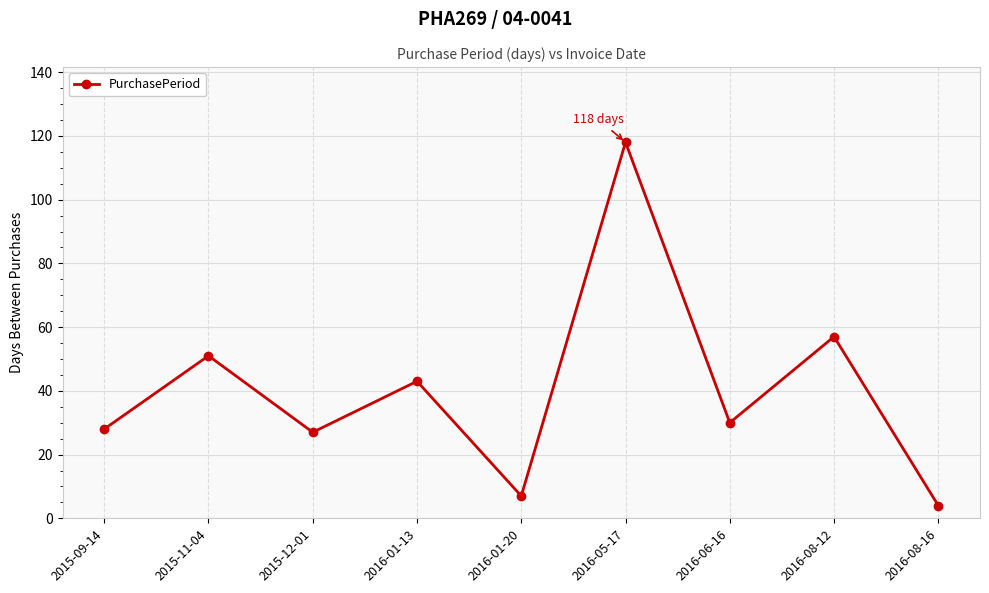

True or false: the data shows 4 at 2016-08-16.

True